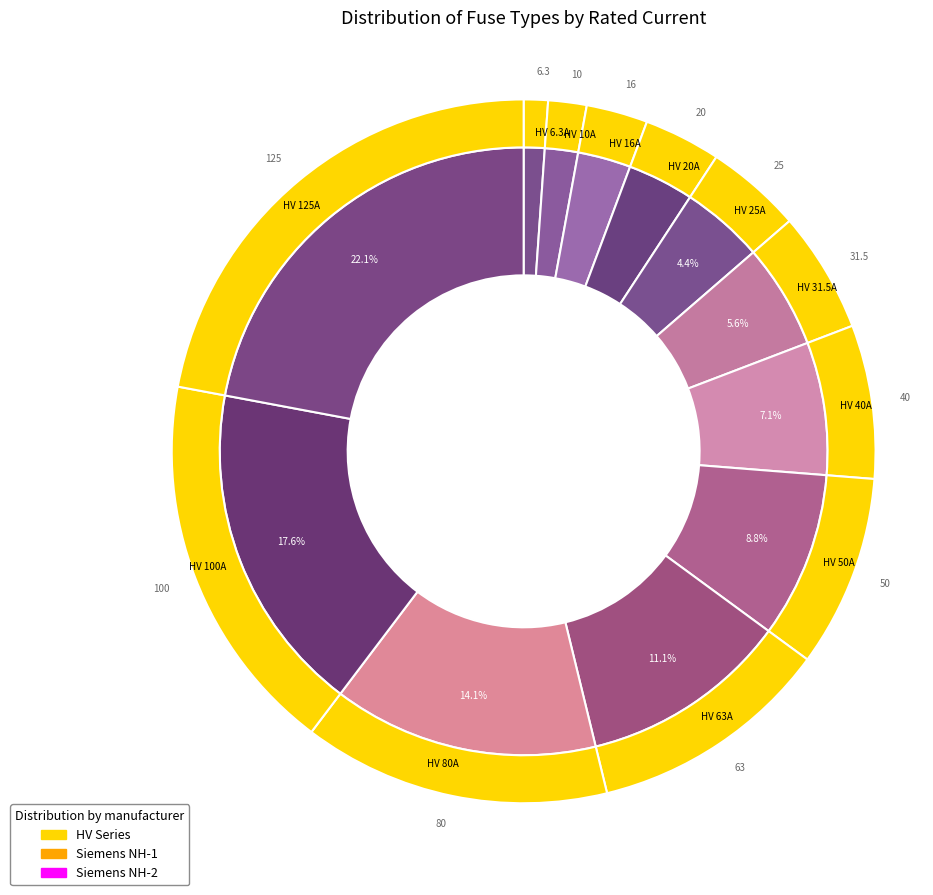

Does any single category account for the majority?

No